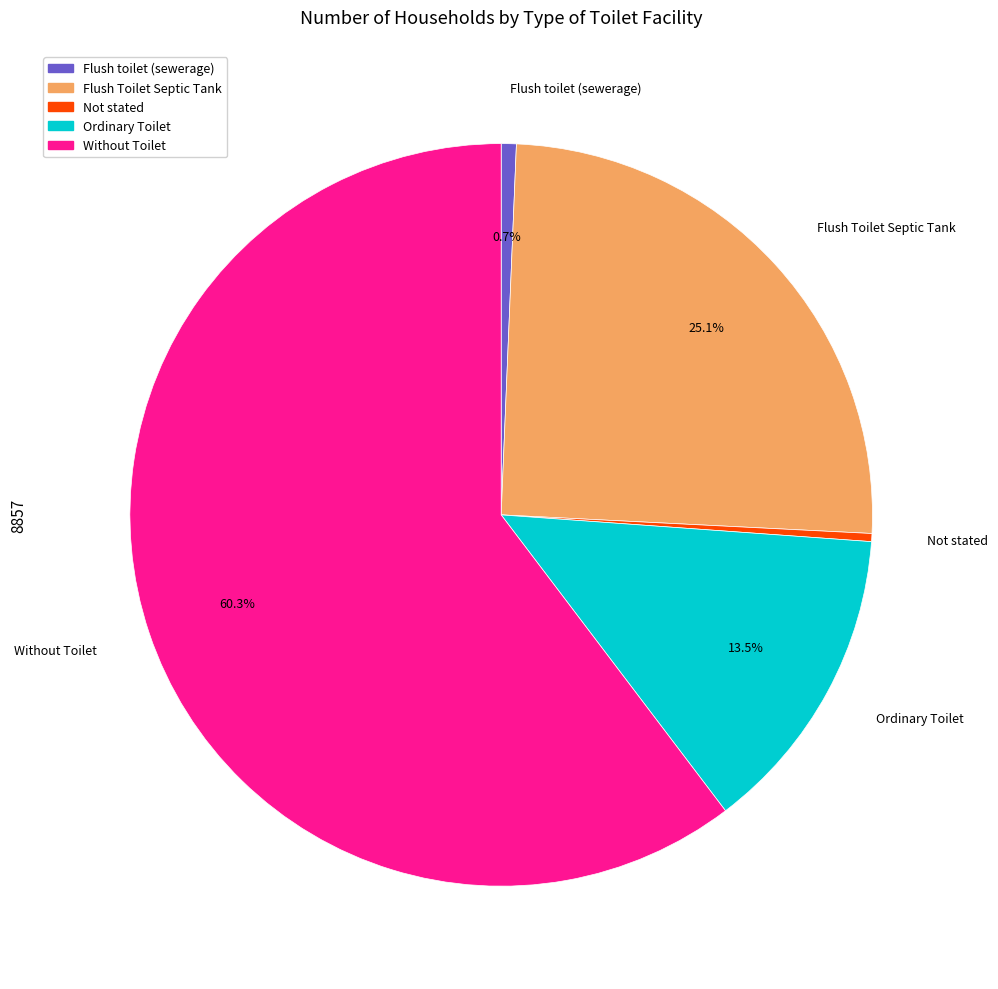

What percentage do Flush toilet (sewerage) and Ordinary Toilet together represent?

14.2%